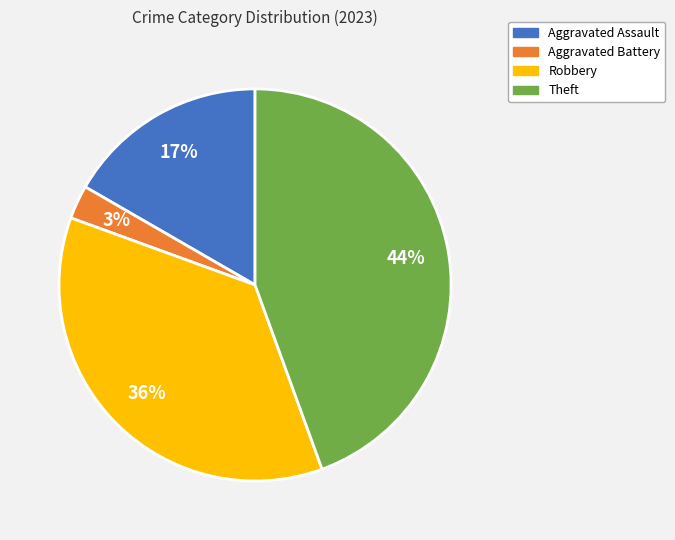

To the nearest percent, what percentage of the pie is Theft?

44%